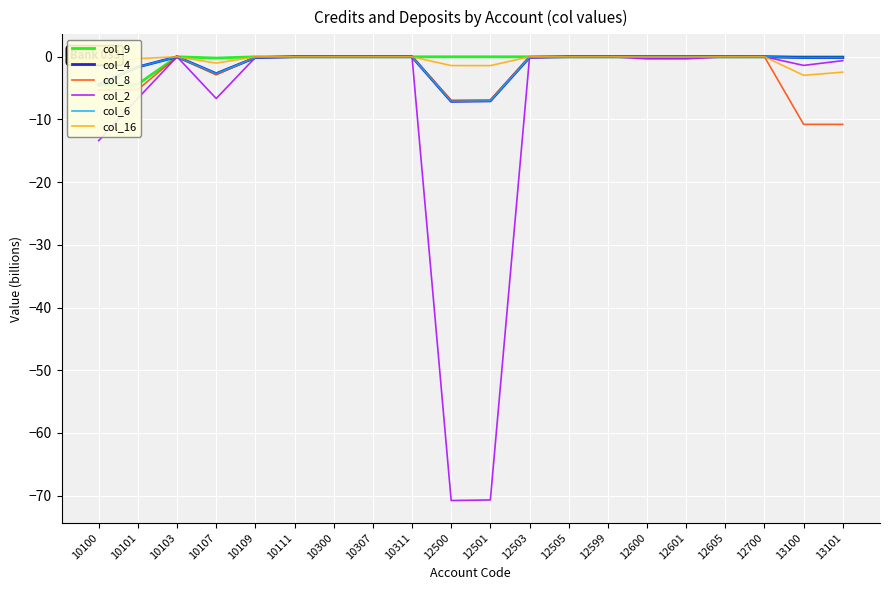

True or false: col_9 and col_6 intersect in this chart.

False